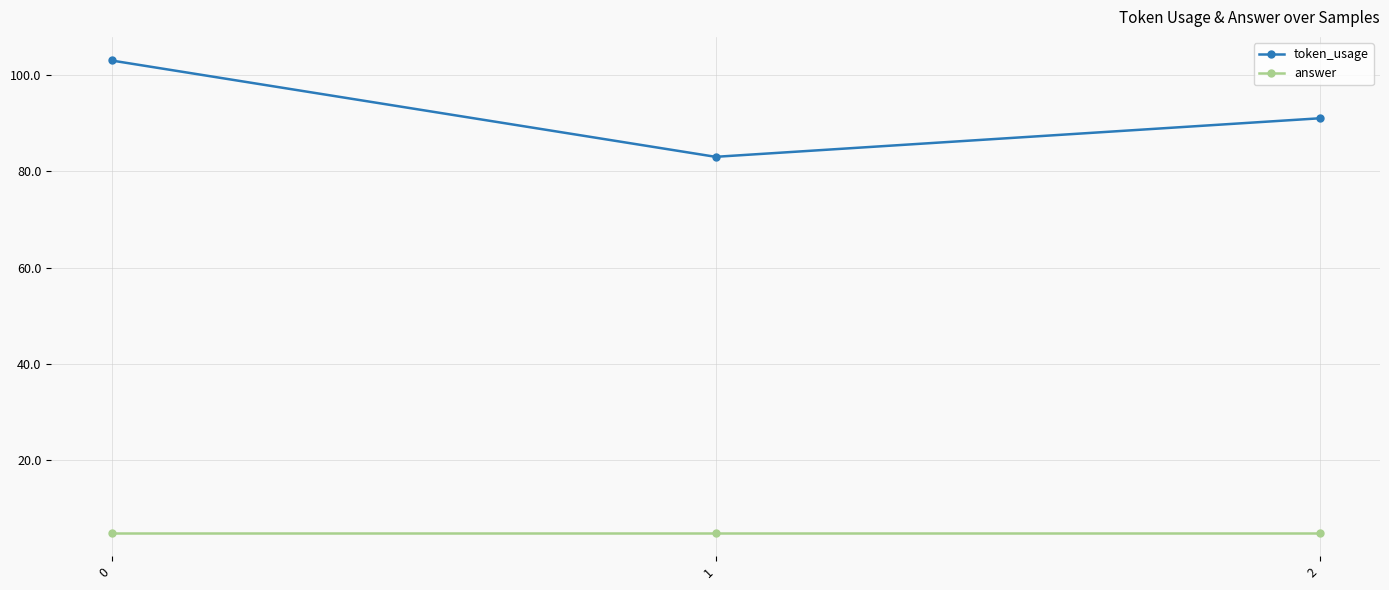

List the series in order of their peak value, lowest first.

answer, token_usage